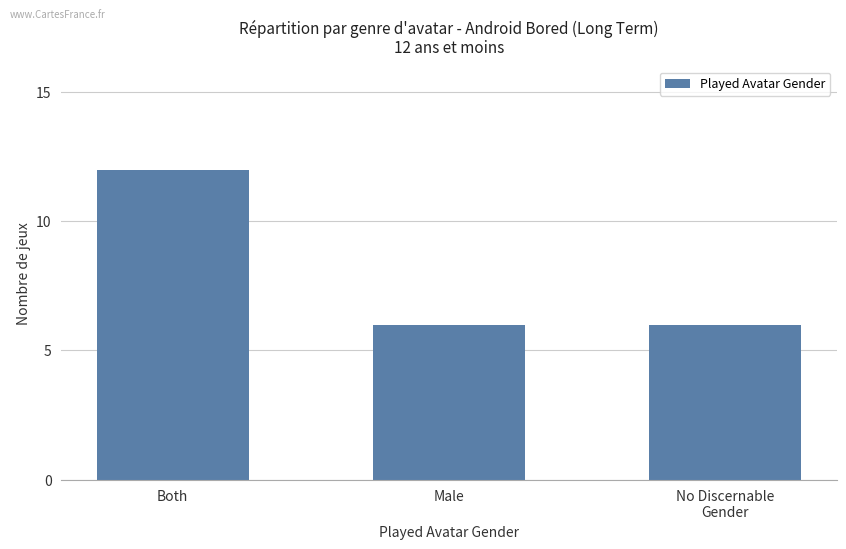

What is the difference between the maximum and second lowest values?

6